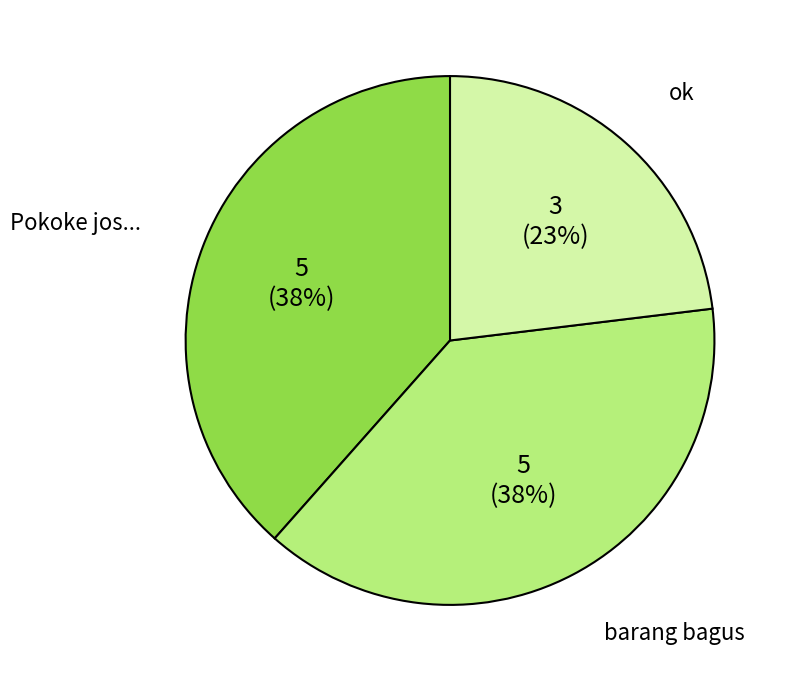

To the nearest percent, what is the average slice percentage?

33%